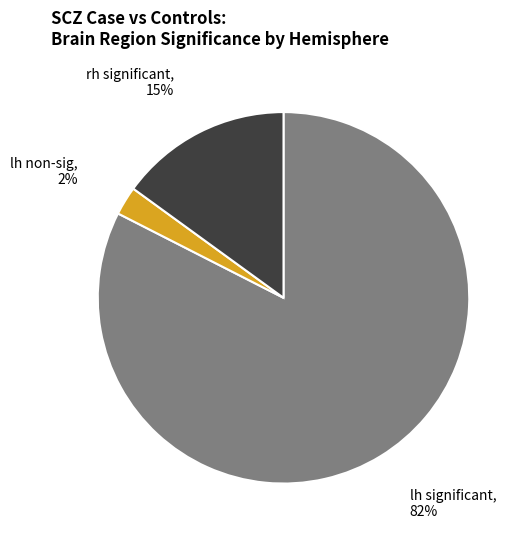

Which slice is the largest?

lh significant